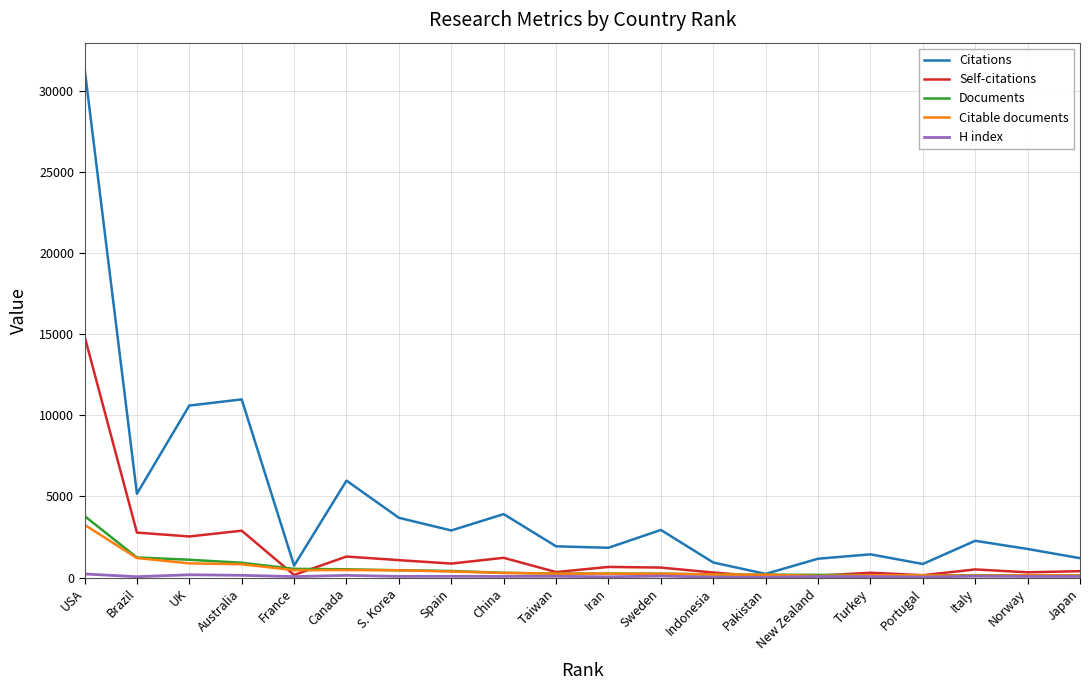

What is the total value across all series at Taiwan?

2852